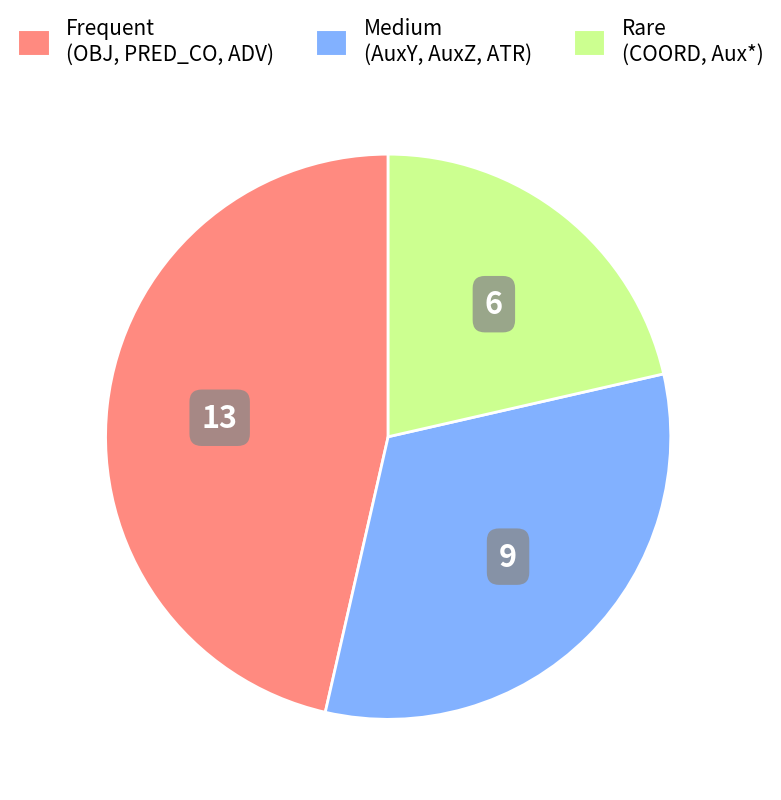

Rank the categories by value from lowest to highest.

Rare (COORD, Aux*), Medium (AuxY, AuxZ, ATR), Frequent (OBJ, PRED_CO, ADV)